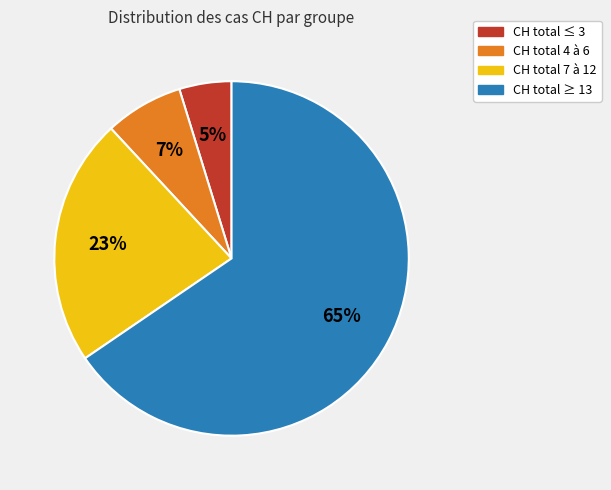

Count the number of slices in the pie.

4